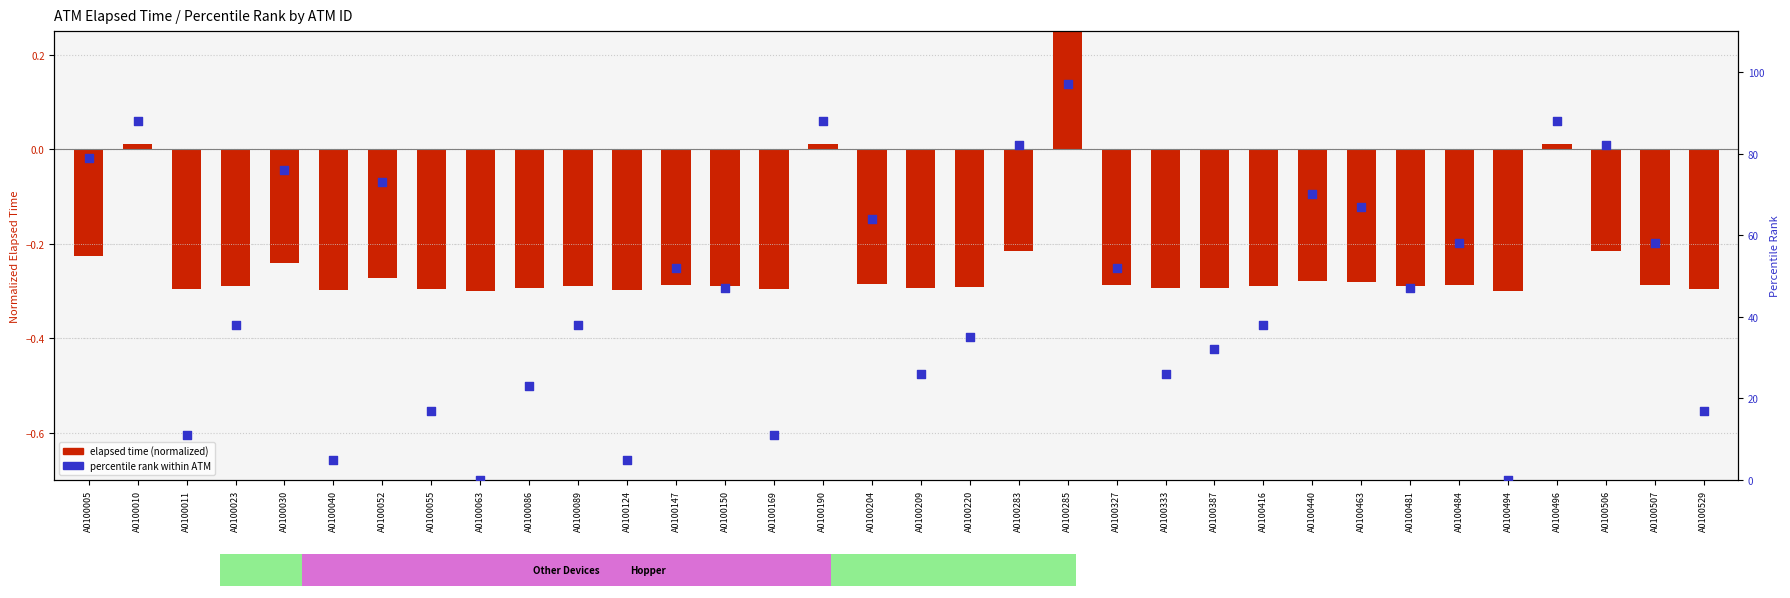

Is the value of elapsed time (normalized) at A0100204 greater than the value of percentile rank within ATM at A0100416?

No